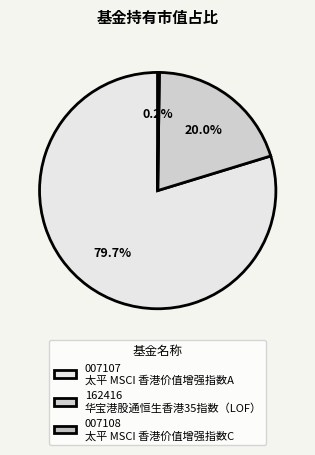

Count the number of slices in the pie.

3